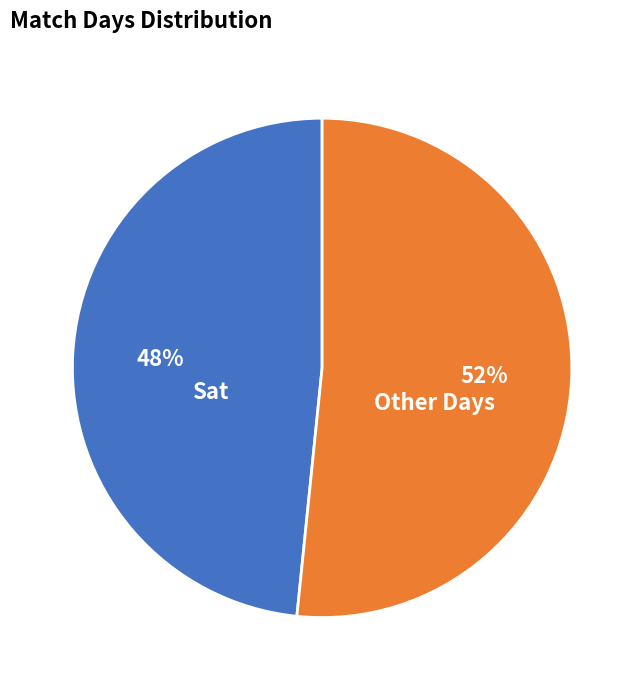

Is there a majority slice in this chart?

Yes